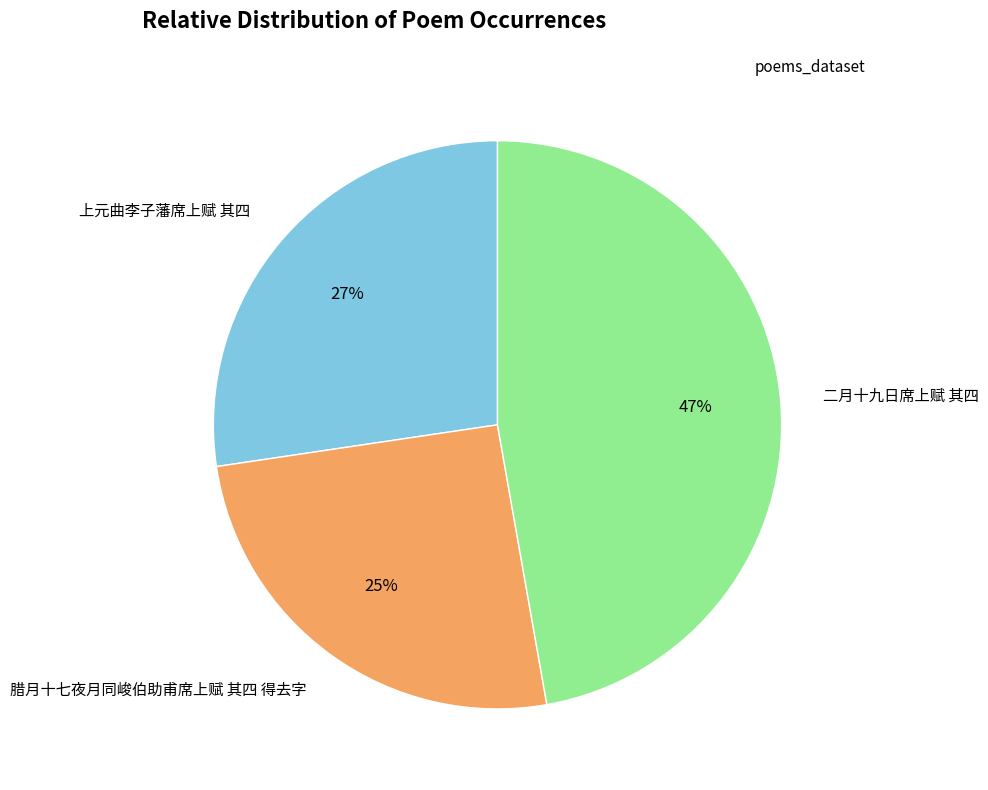

Is it true that 腊月十七夜月同峻伯助甫席上赋 其四 得去字 is 25% of the pie?

True